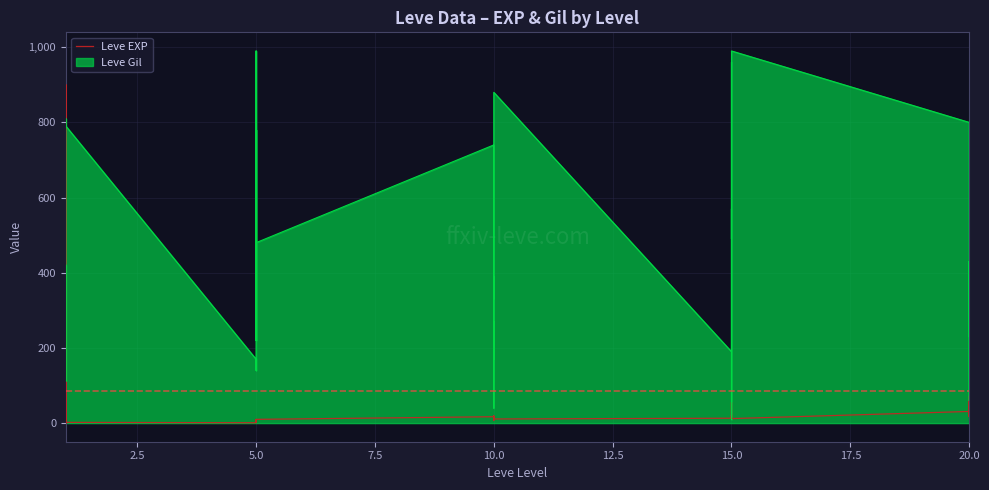

How many points are higher than both their immediate neighbors (excluding endpoints)?

12